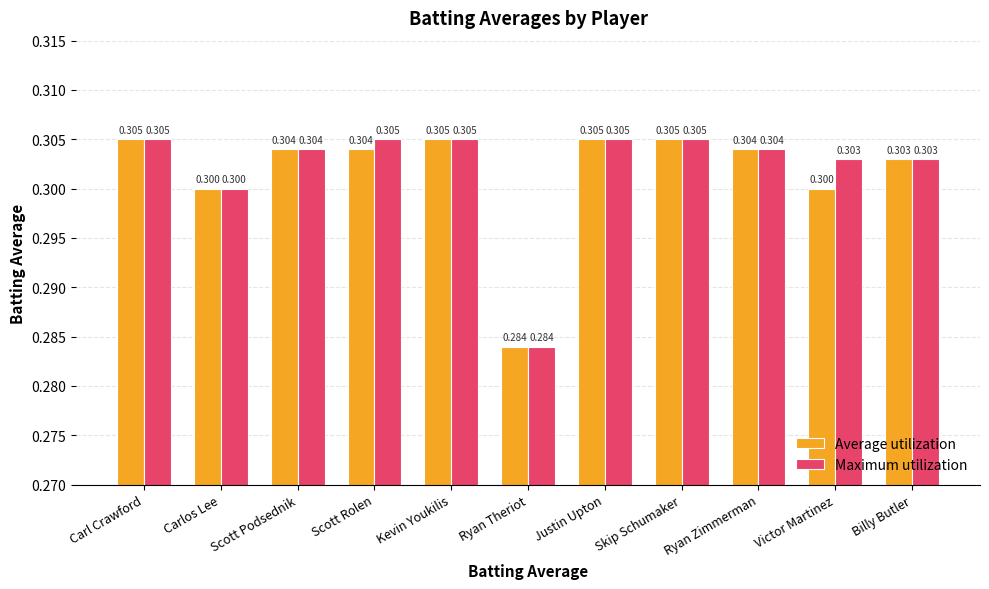

Count the Average utilization values in the range 0 to 1.

11